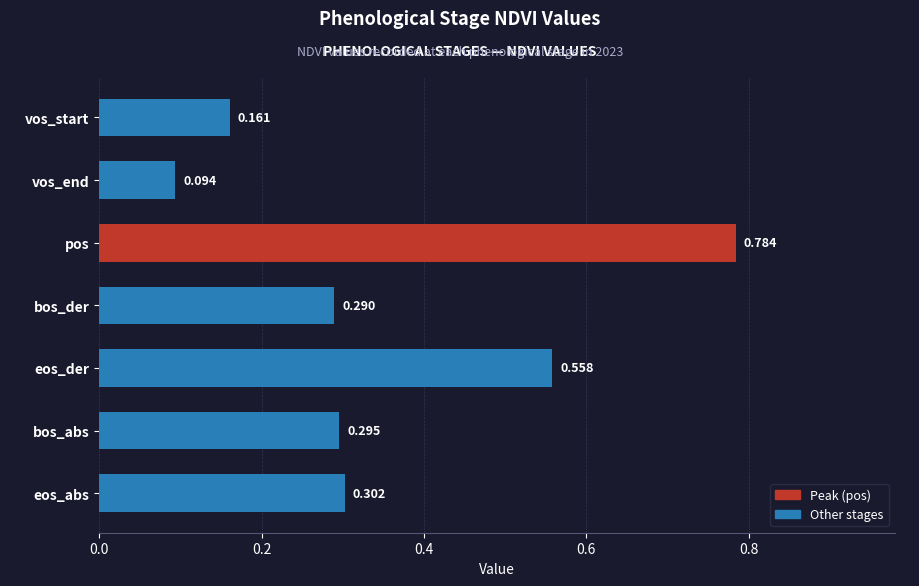

Between bos_abs and pos, which is larger?

pos